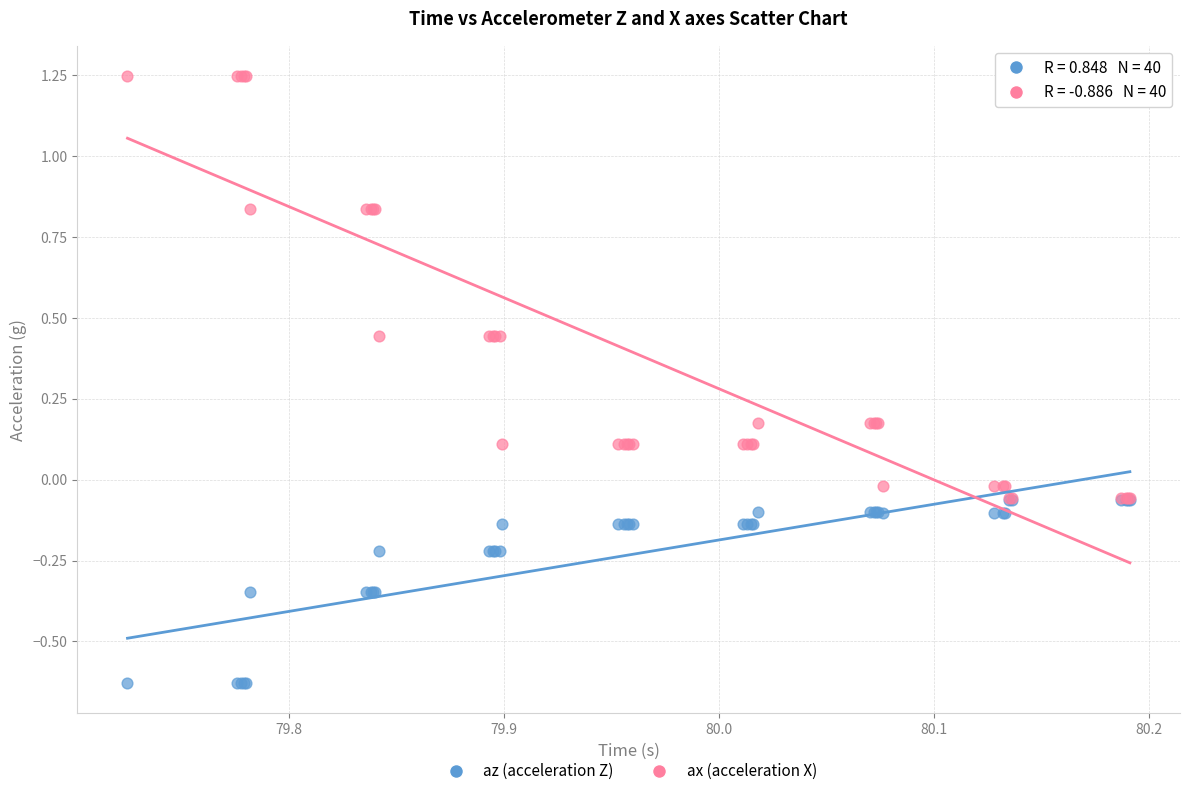

What are all the series names shown in the legend?

az (acceleration Z), ax (acceleration X)